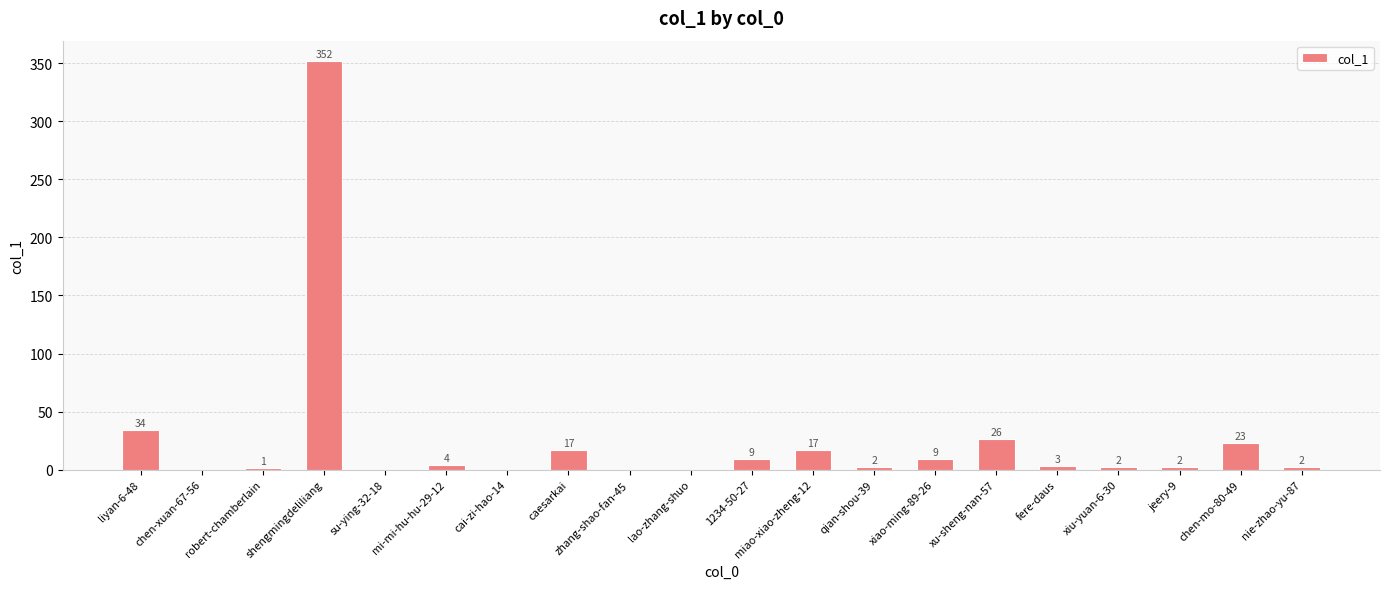

Reading left to right, extract all data points from this chart.

34	0	1	352	0	4	0	17	0	0	9	17	2	9	26	3	2	2	23	2